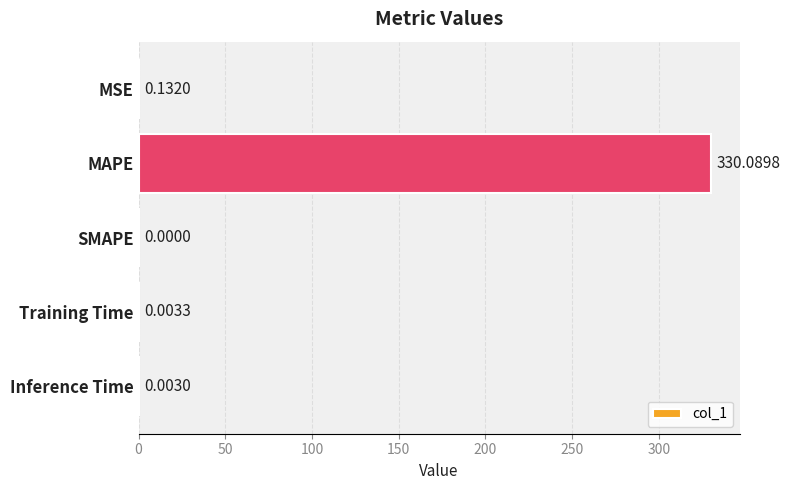

How many data points does each series have?

5